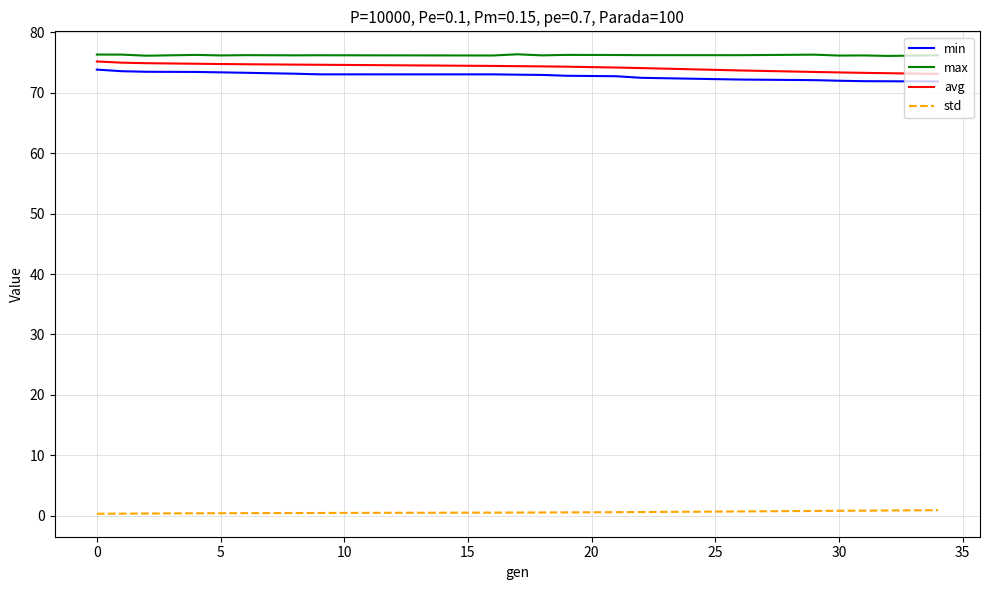

True or false: std and avg intersect in this chart.

False